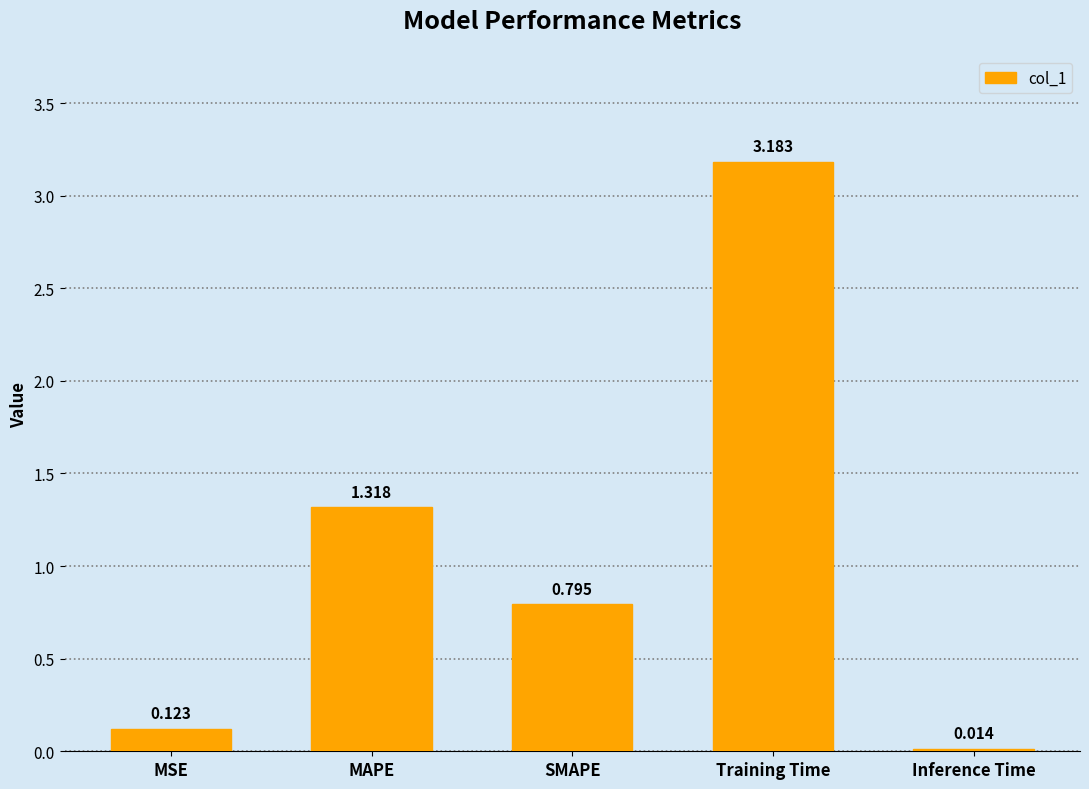

What is the difference between the values at MSE and MAPE?

1.2